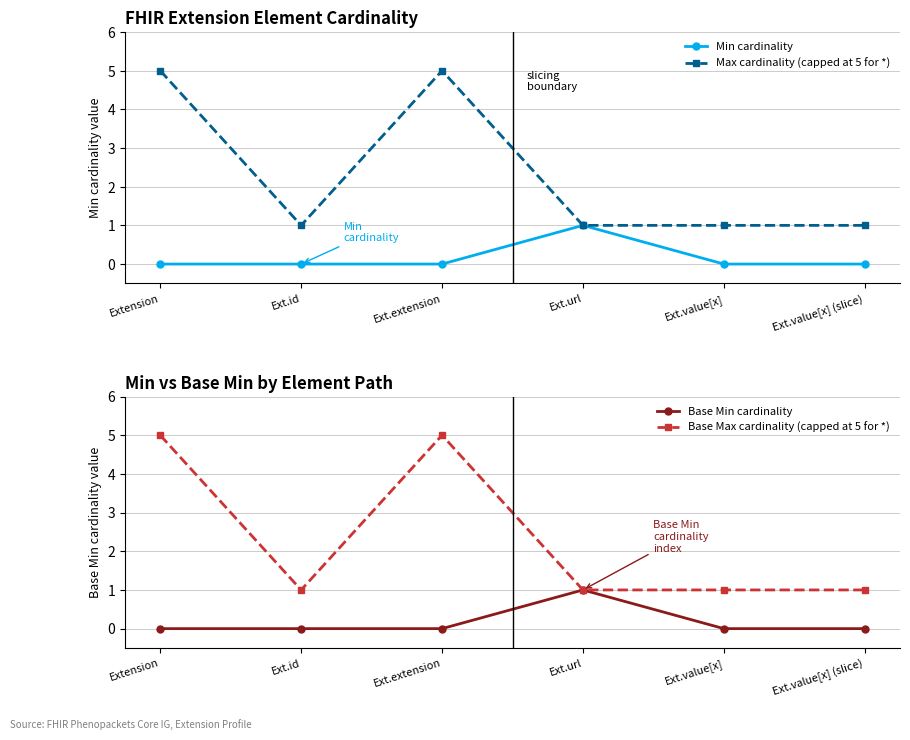

Which series has the largest total across all categories?

Max cardinality (capped at 5 for *)